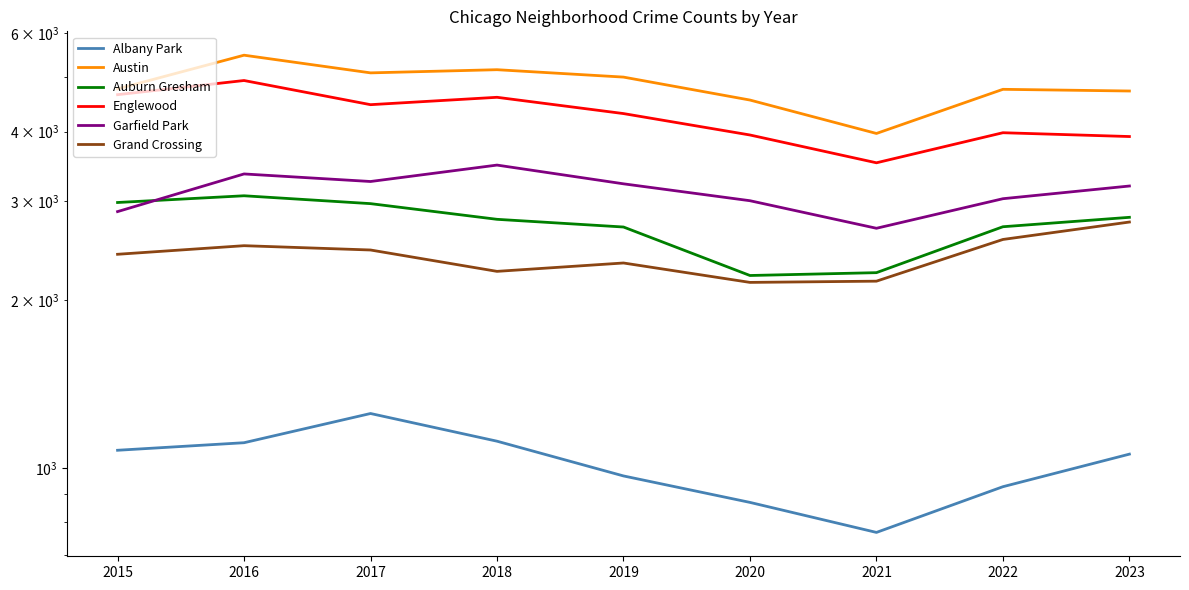

What is the difference between the maximum and minimum values in the Austin series?

1511